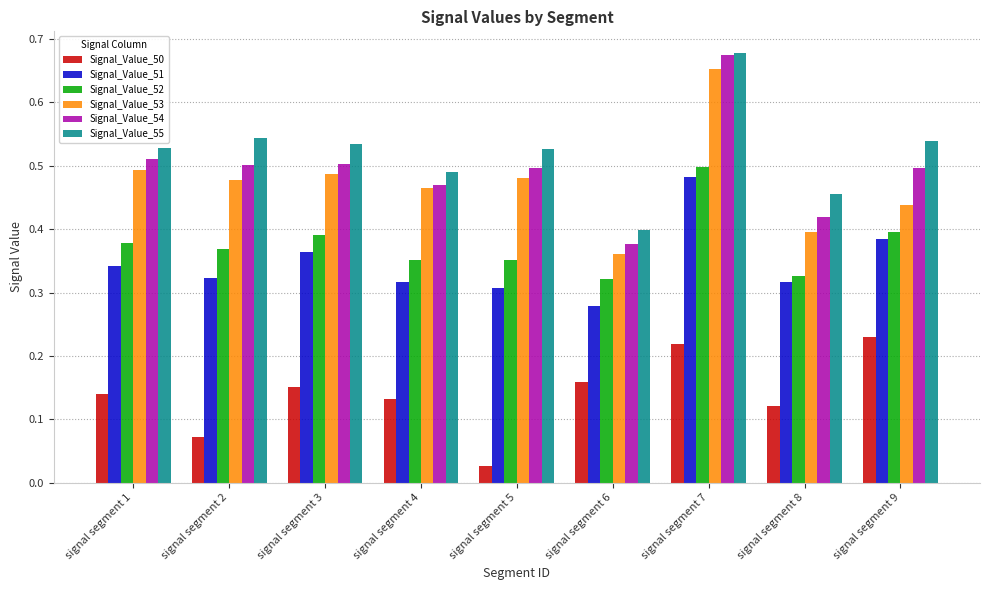

Count the number of data series in this chart.

6